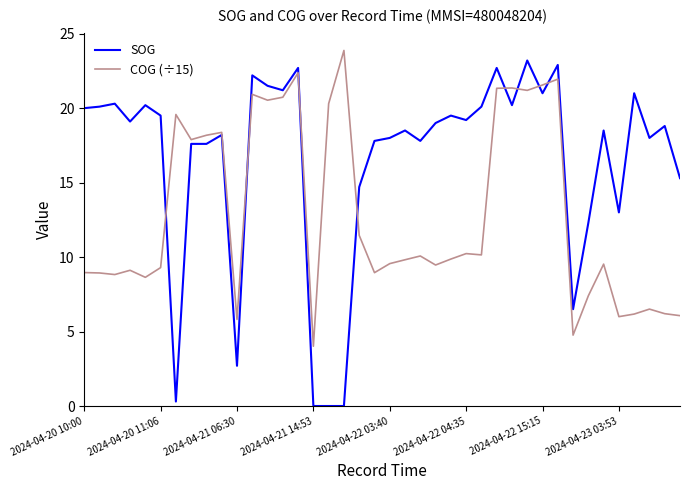

Which series has the largest total across all categories?

SOG